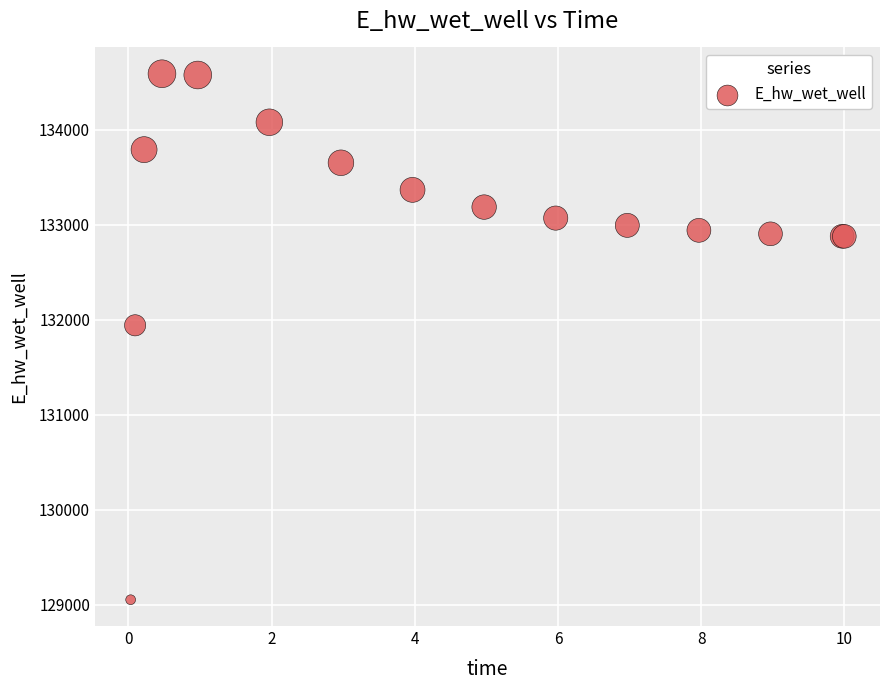

What Y value in the scatter plot is closest to 131821?

131941.5